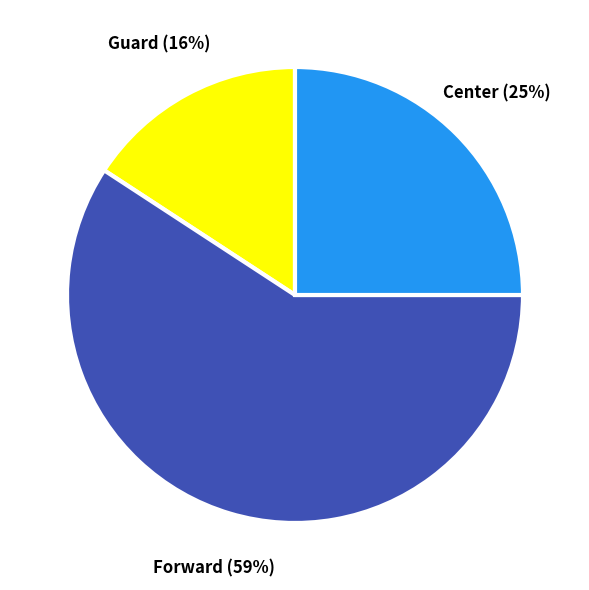

Is there any slice that represents more than half of the pie?

Yes